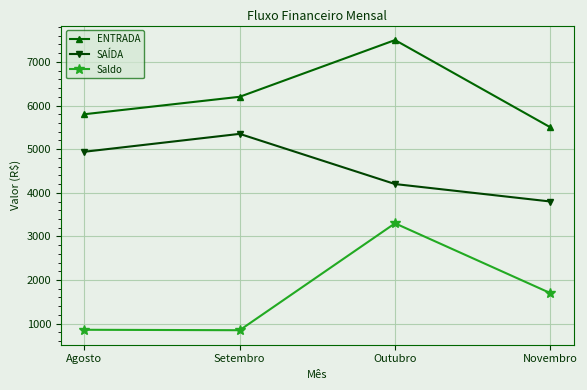

At which category is the sum across all series the highest?

Outubro